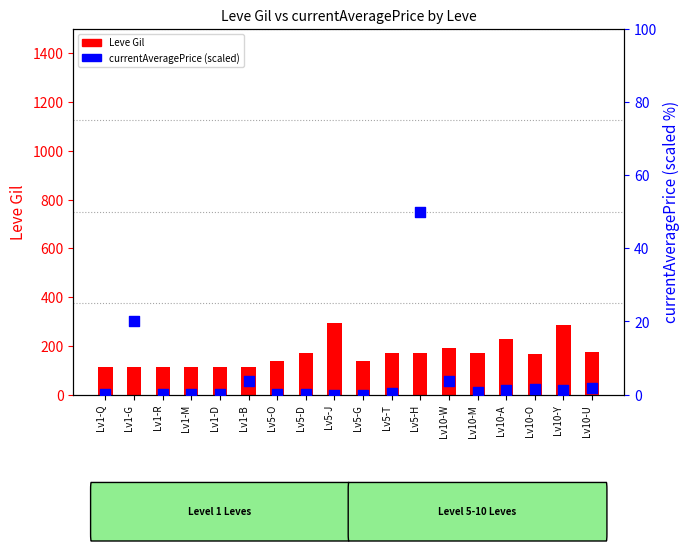

Which series reaches the minimum Y coordinate?

currentAveragePrice